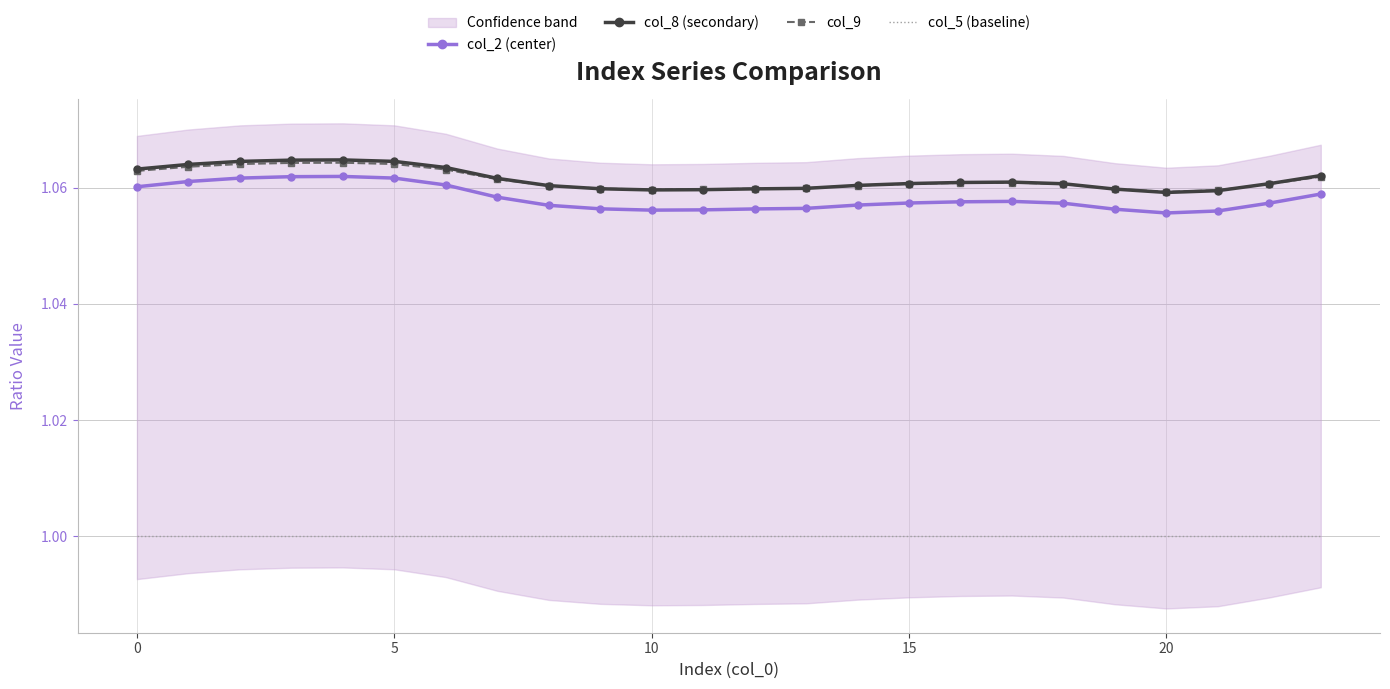

How many lines are shown in the chart?

4